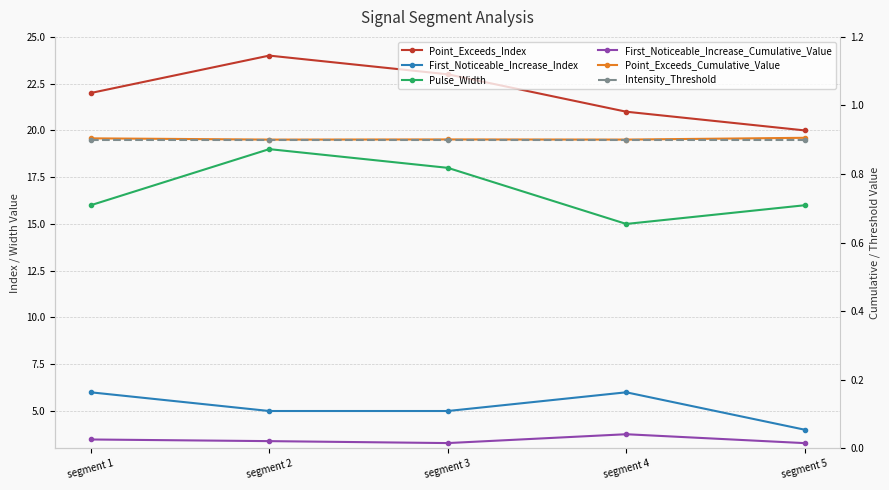

What is the average value of the Point_Exceeds_Index series?

22.0